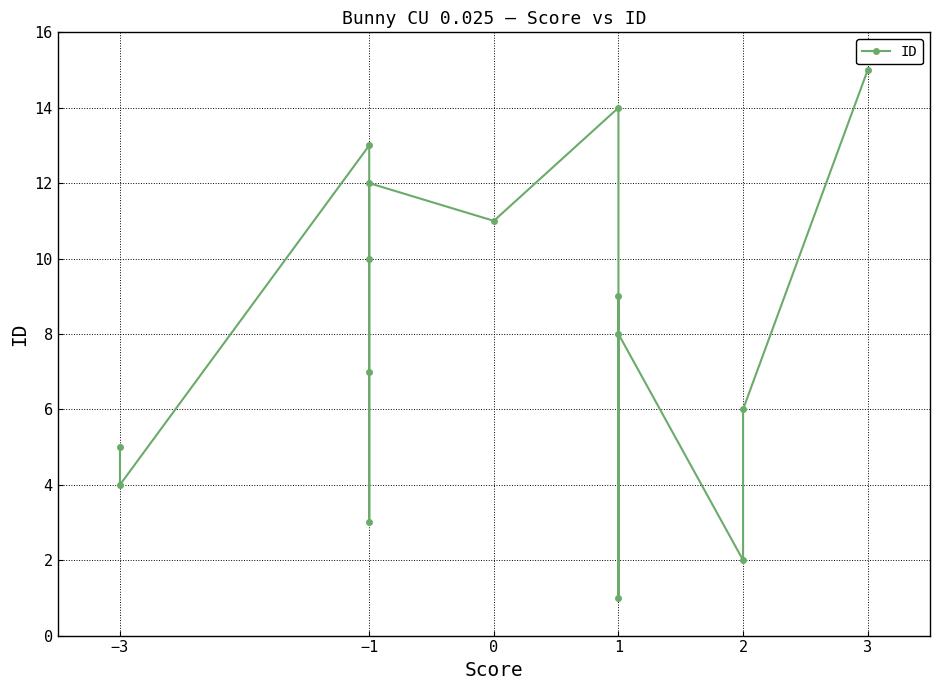

How many interior local valleys (lower than both neighbors) does the data have?

5